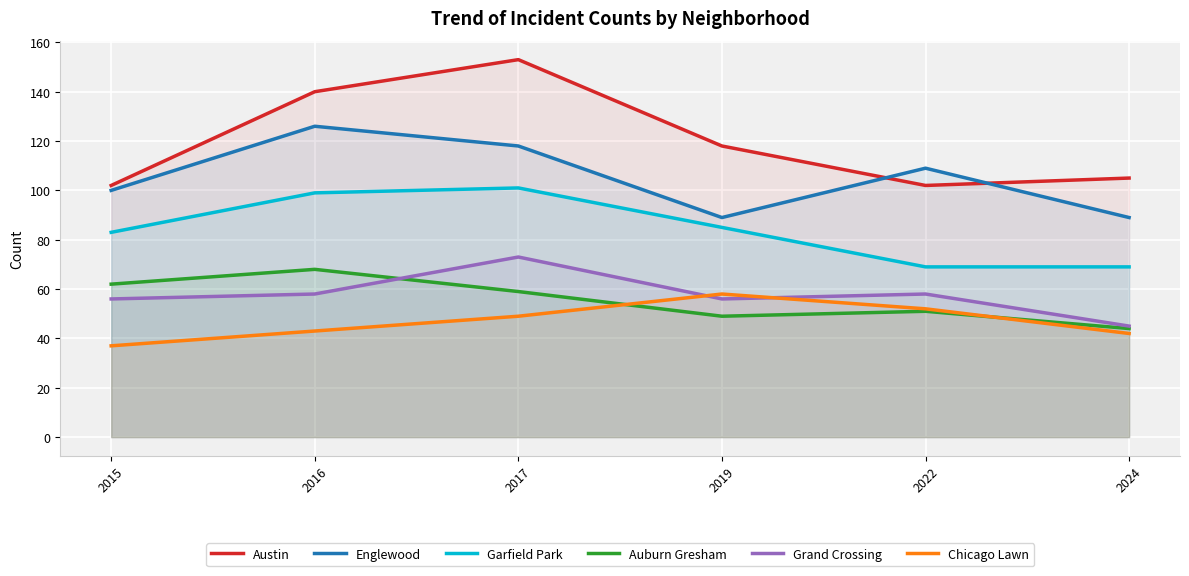

What is the difference between the maximum and minimum values in the Grand Crossing series?

28